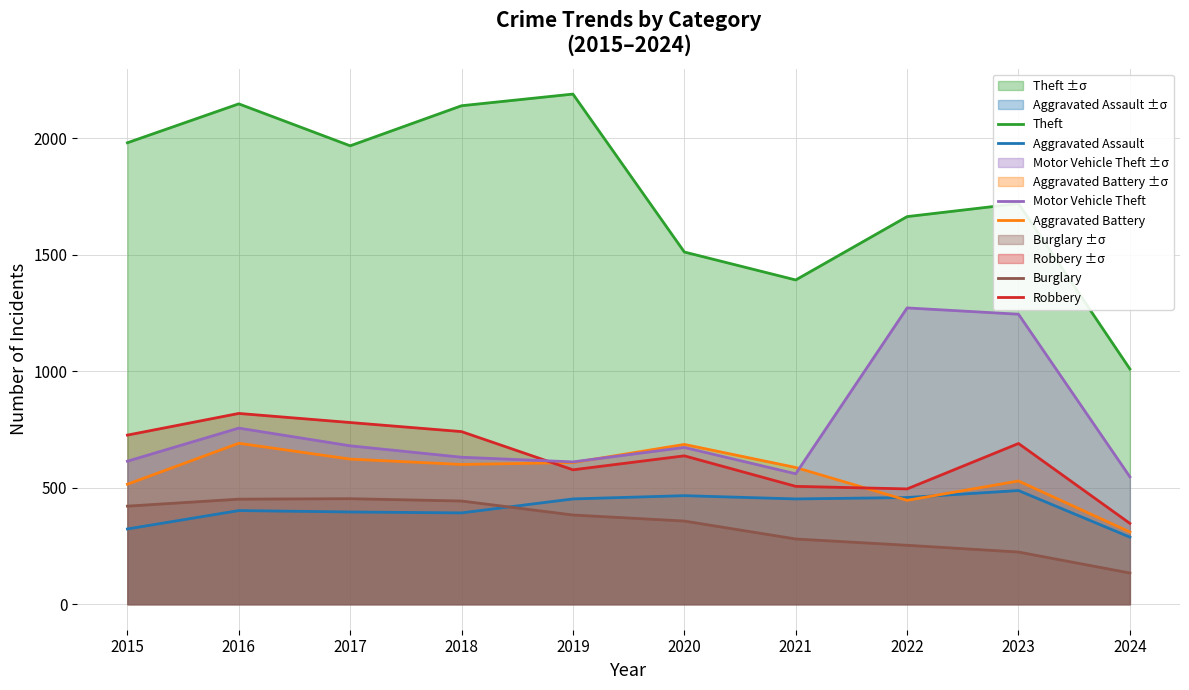

At how many categories does at least one series exceed 498?

10